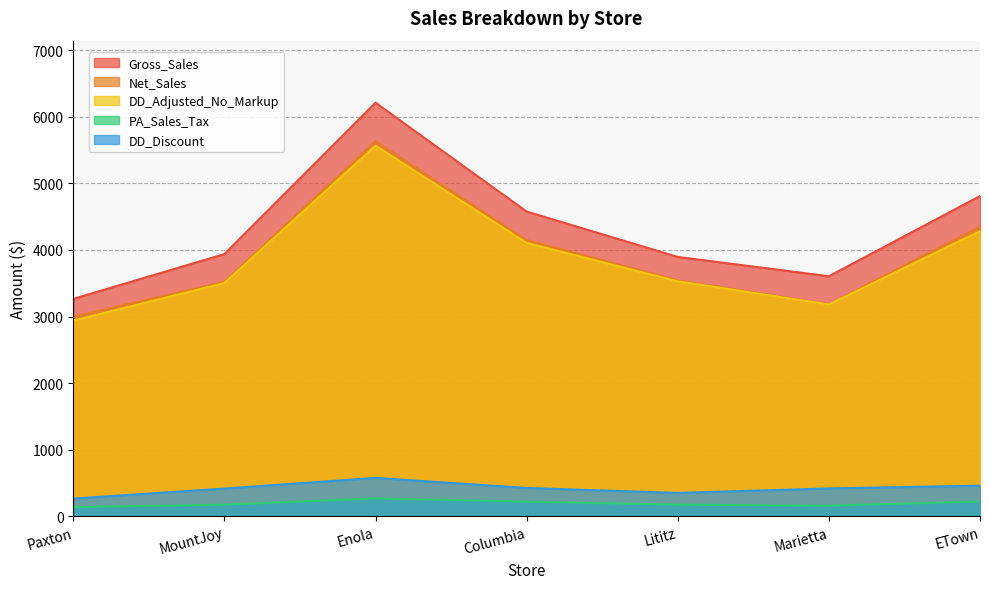

At which label does Gross_Sales reach its minimum?

Paxton